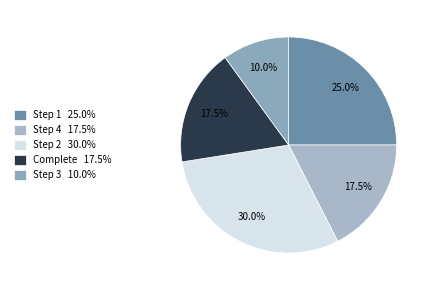

How many slices are in this pie chart?

5